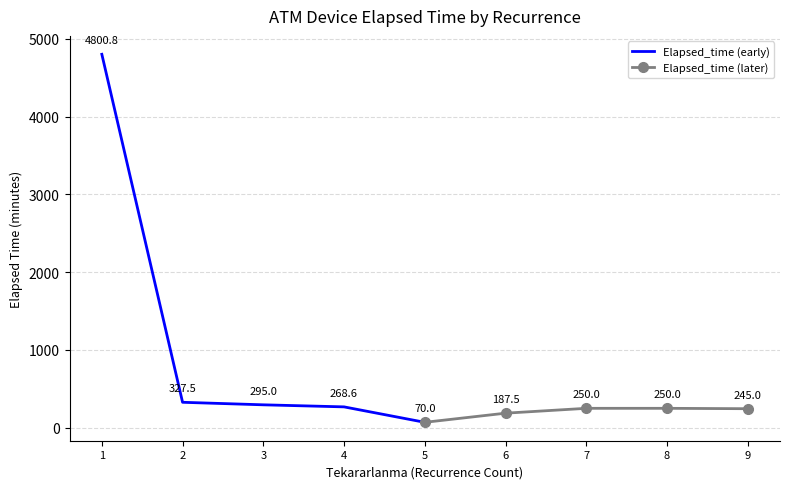

Where is Elapsed_time (early) nearest to the value 2435?

2